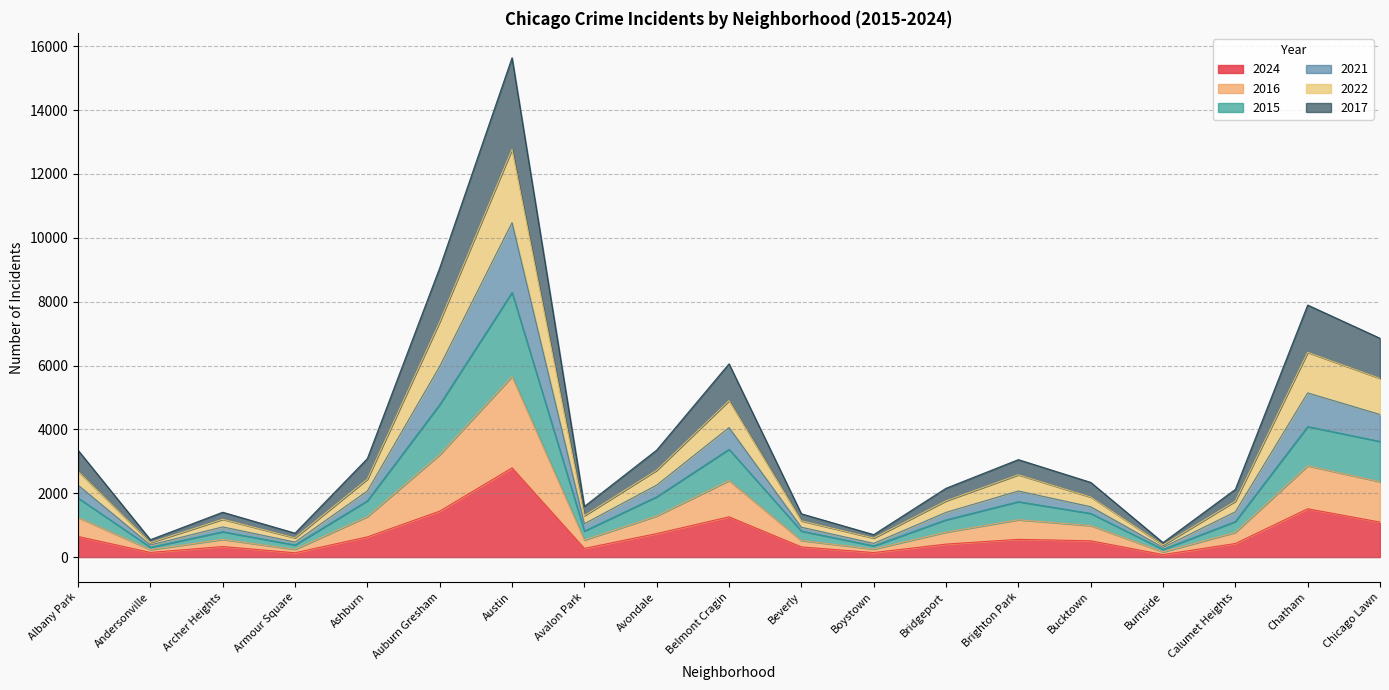

What is the total value across all series at Chatham?

7894